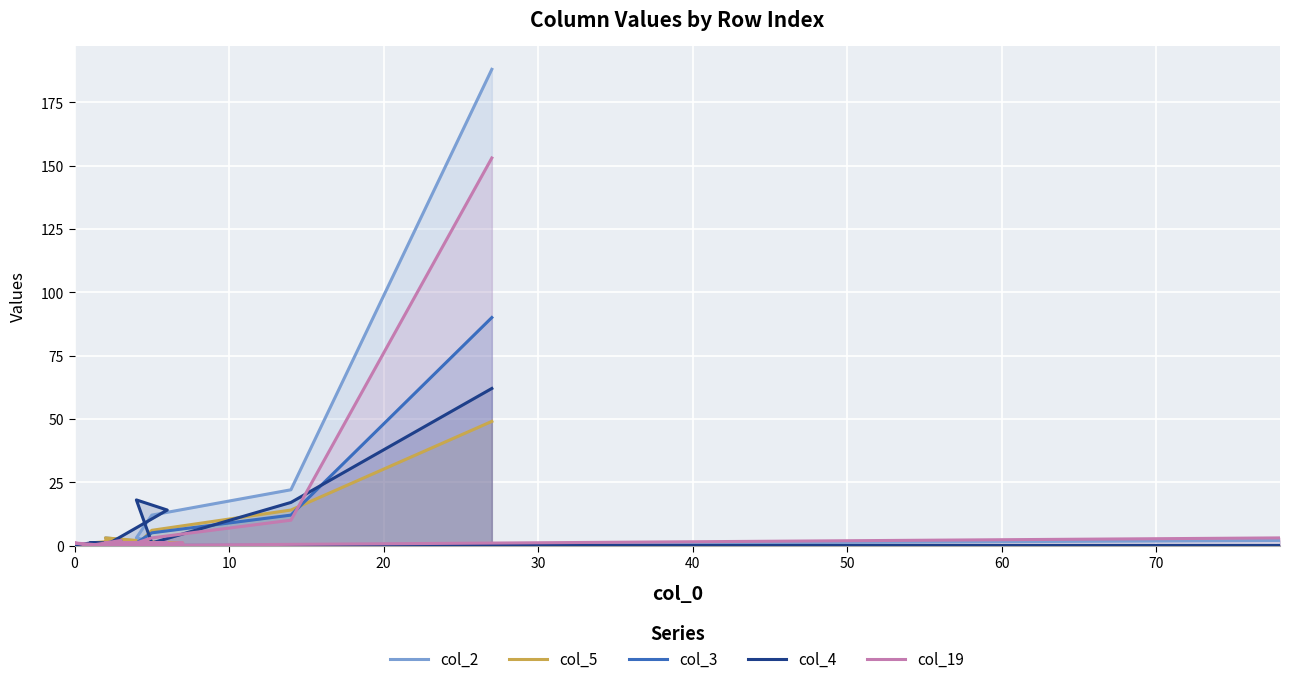

Count the number of data series in this chart.

5